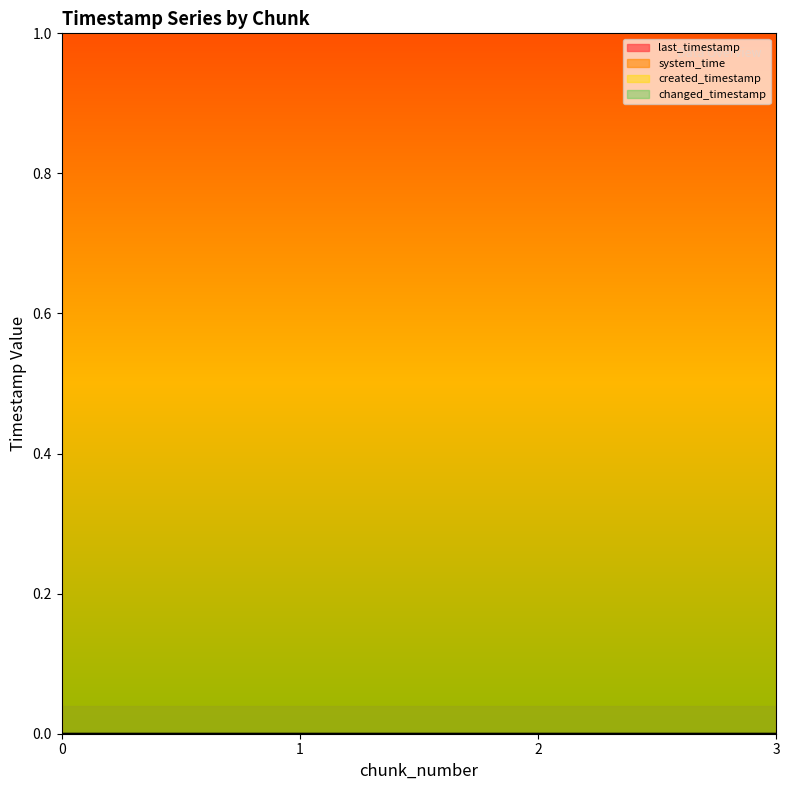

Reading left to right, transcribe all the data shown in this chart.

last_timestamp: 0.0	0.0	0.0	0.0
system_time: 1.0	1.0	1.0	1.0
created_timestamp: 0.0	0.0	0.0	0.0
changed_timestamp: 0.0	0.0	0.0	0.0